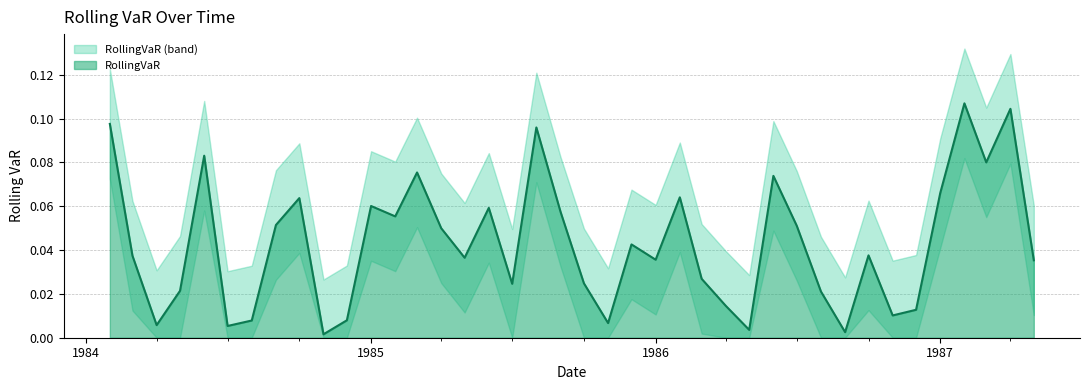

The chart shows a value of 0.0 at 1986-11-01. True or false?

True